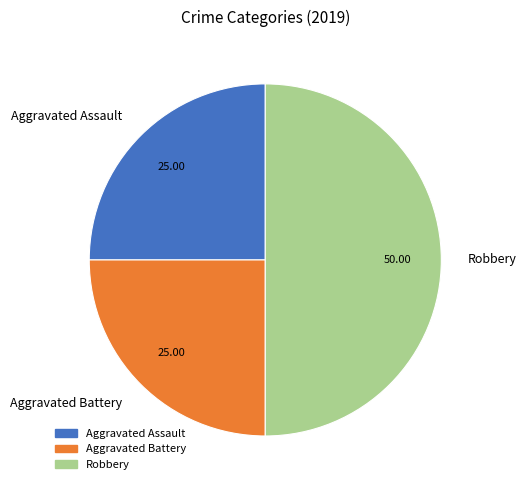

How many slices are in this pie chart?

3